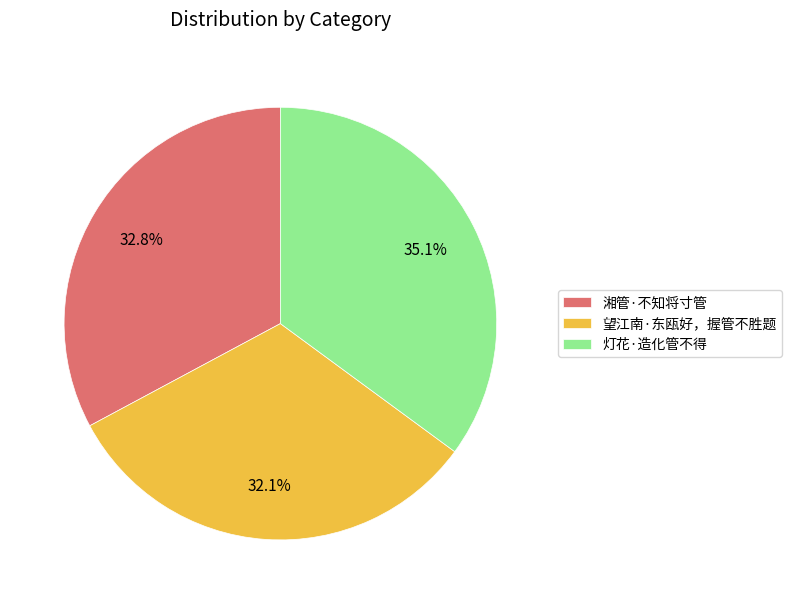

To the nearest percent, what is the combined percentage of 望江南·东瓯好，握管不胜题 and 湘管·不知将寸管?

65%